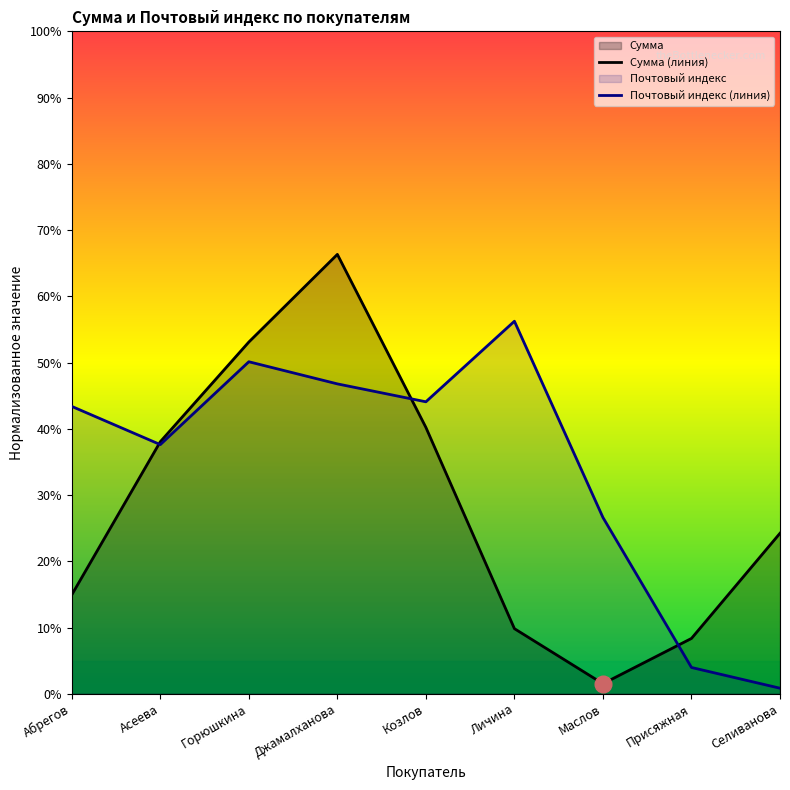

What is the total value across all series at Личина?

0.7